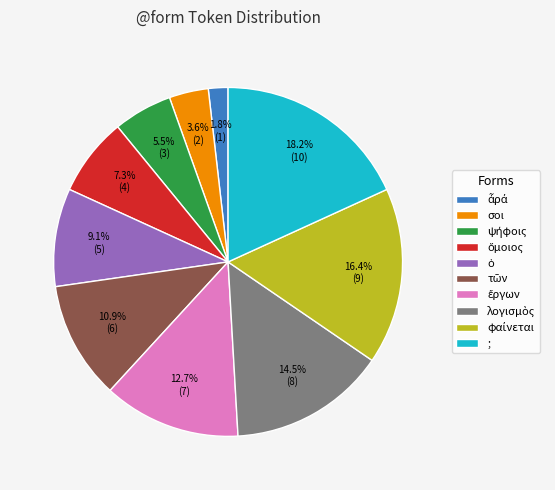

How many segments does this pie chart have?

10